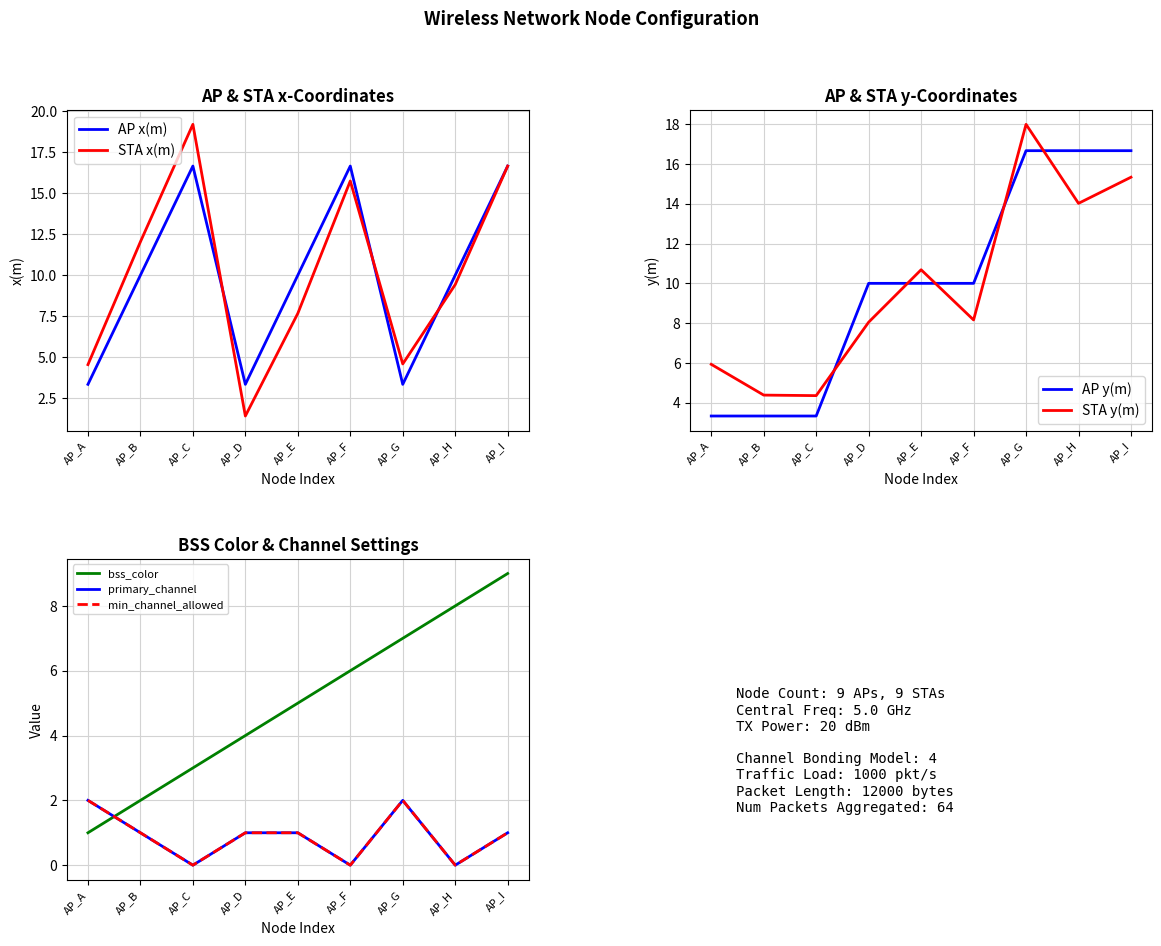

Which series has the largest range (max minus min)?

x(m)